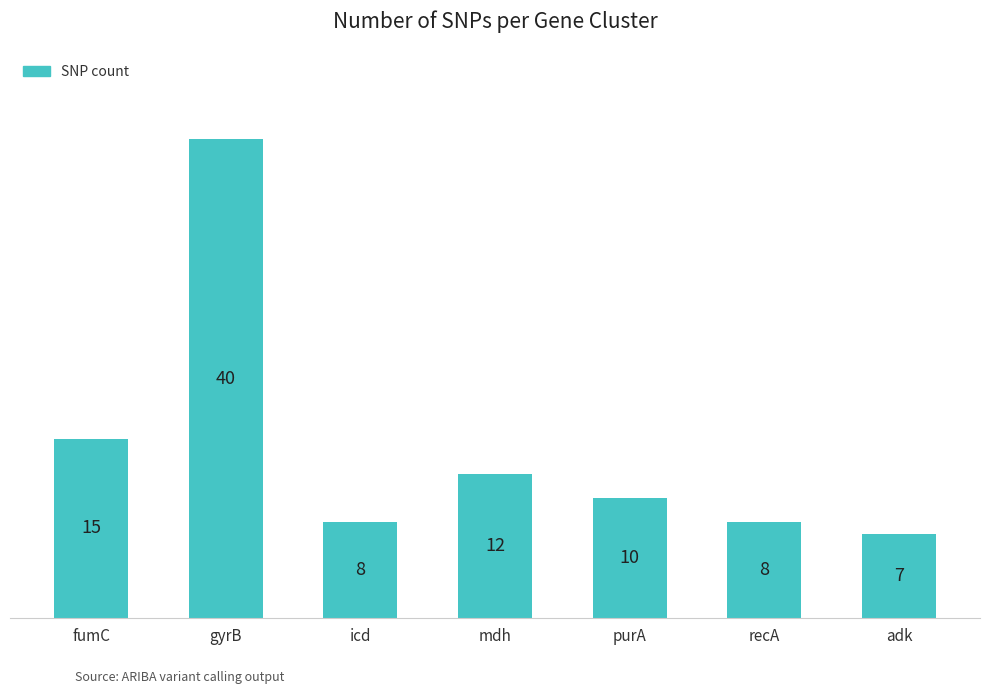

What is the label of the 4th bar from the right?

mdh